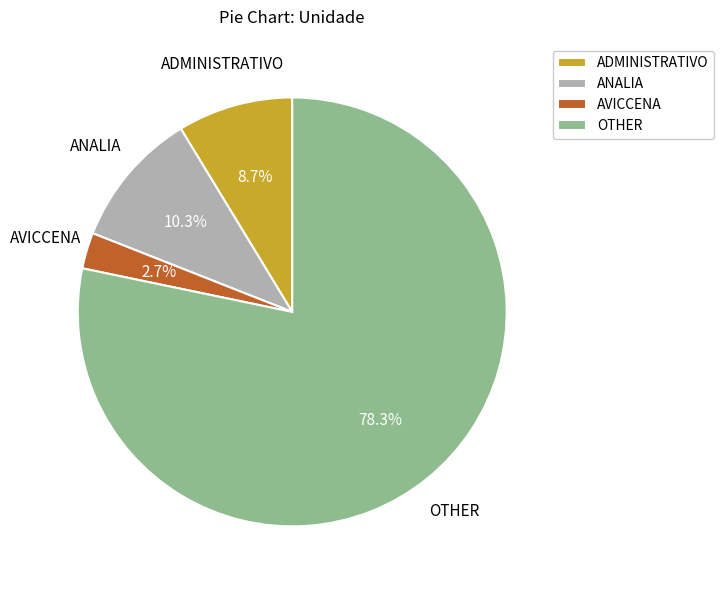

How many slices are in this pie chart?

4